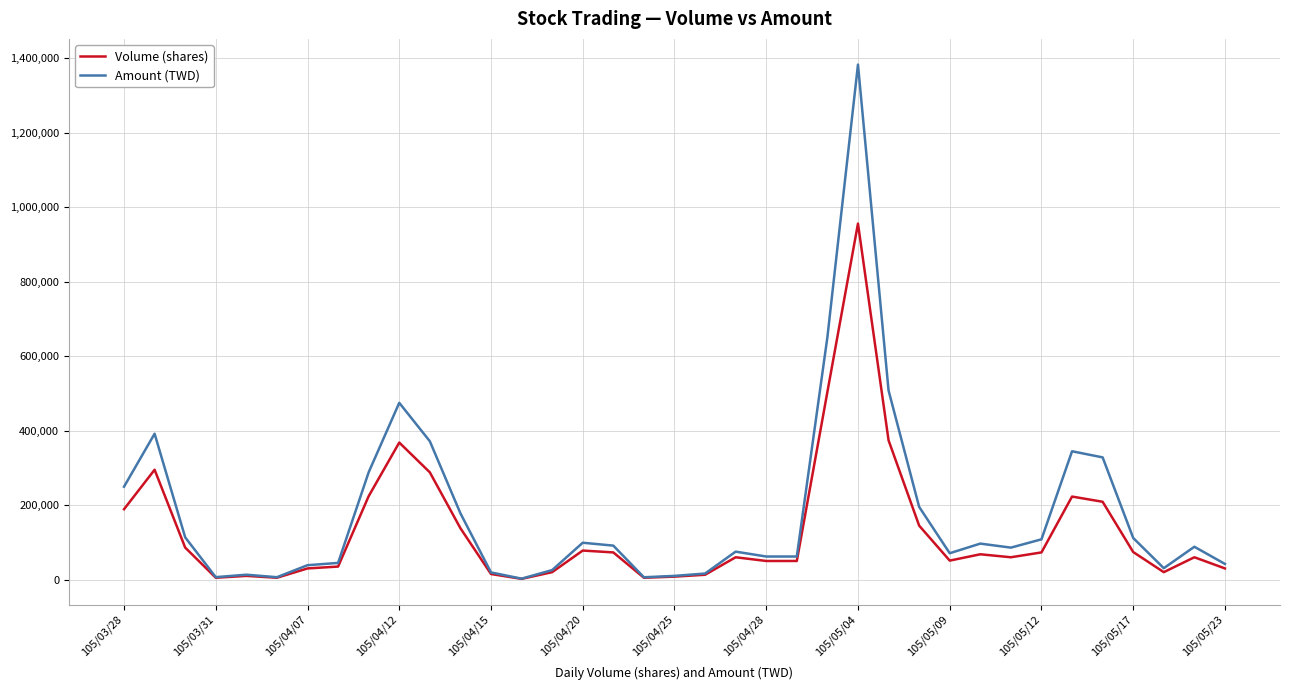

Which series has the widest spread of values?

Amount (TWD)